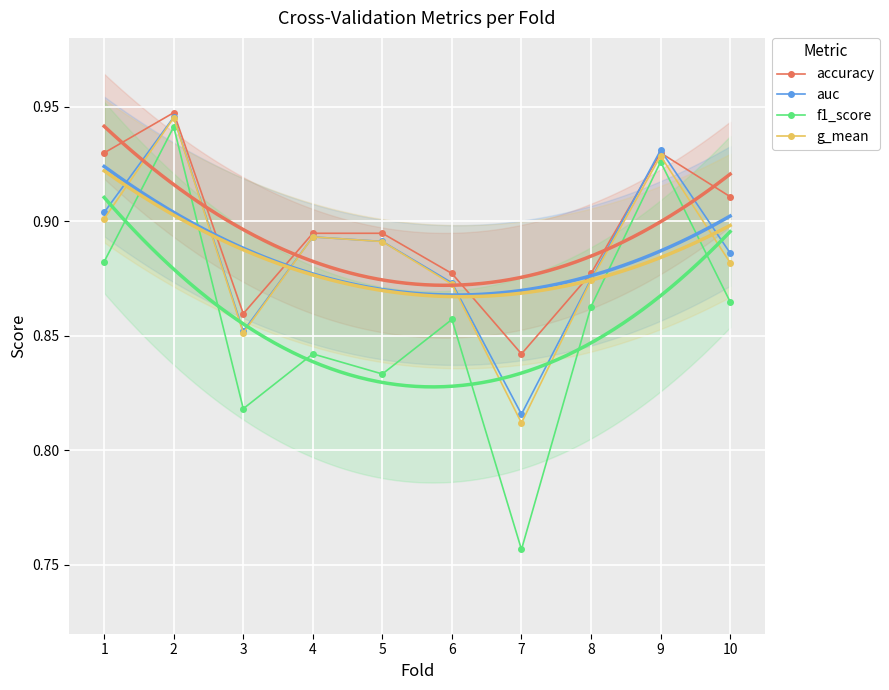

True or false: auc has a value of 1.5 at 6.

False